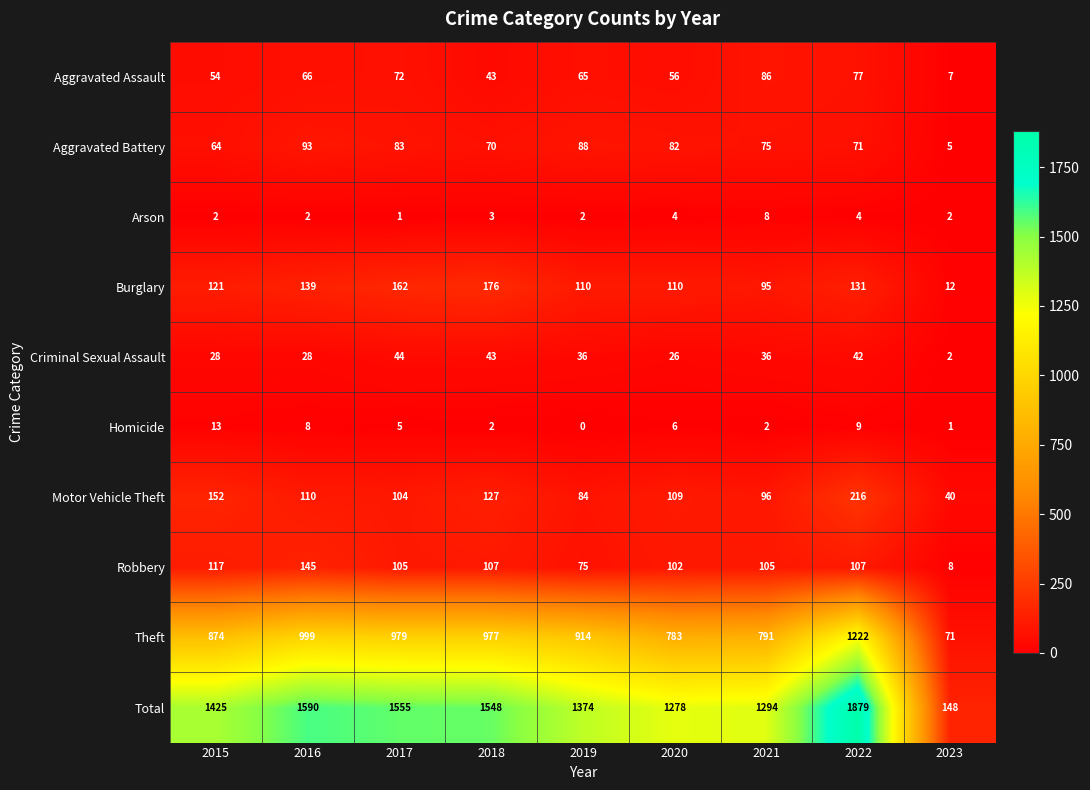

At which category is the sum across all series the highest?

2022